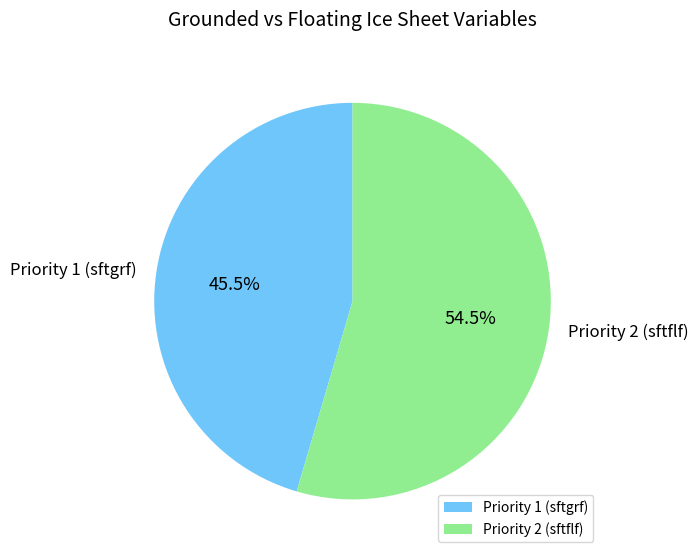

Is there a majority slice in this chart?

Yes